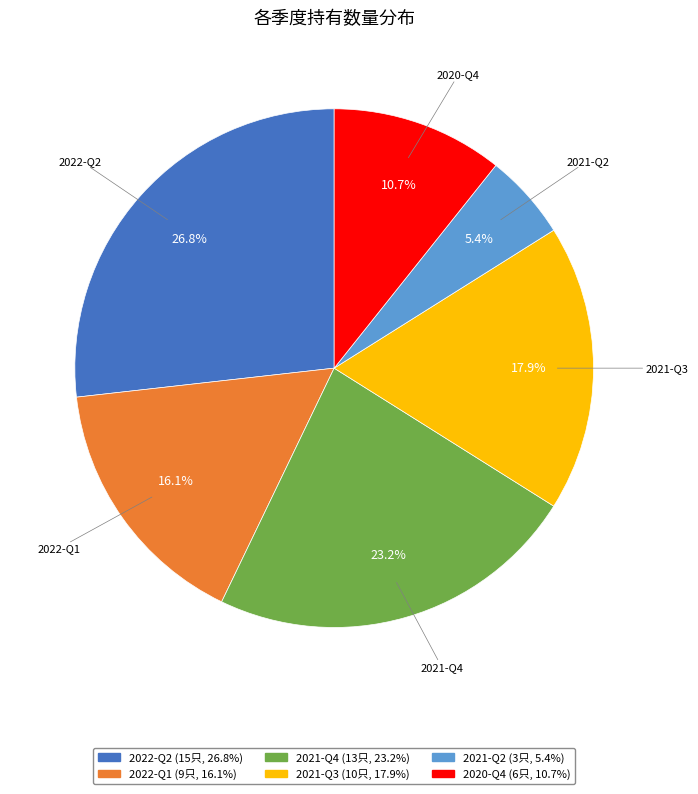

How many segments does this pie chart have?

6